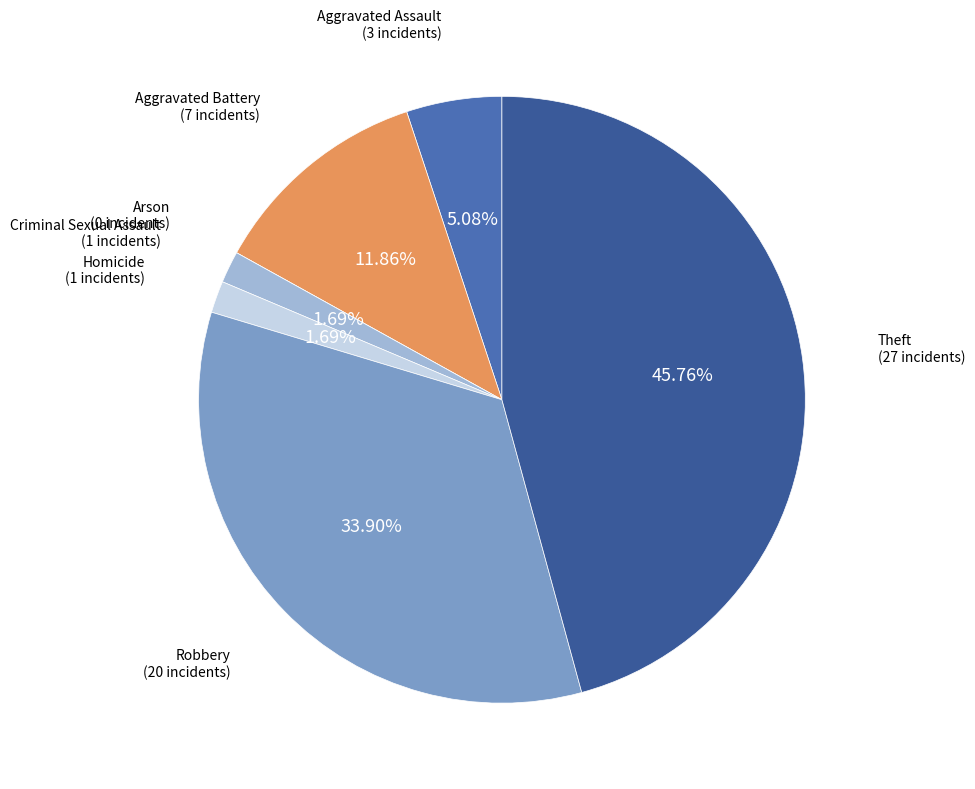

Is there a majority slice in this chart?

No